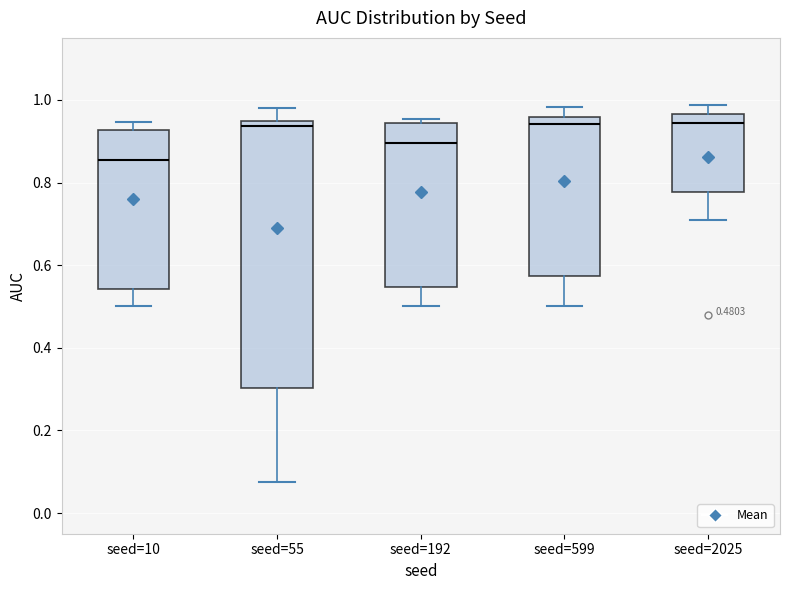

Comparing the boxes themselves (not the whiskers), which one is the tallest?

seed=55